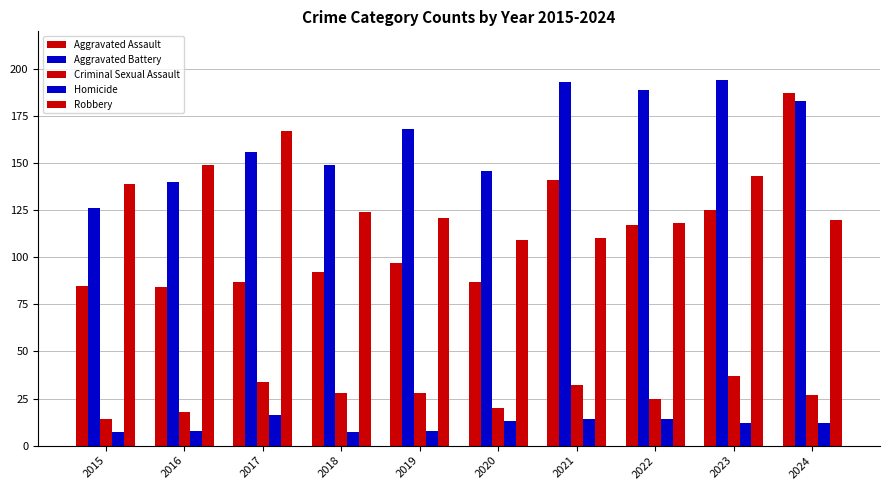

What is the approximate value of Homicide at 2017?

16